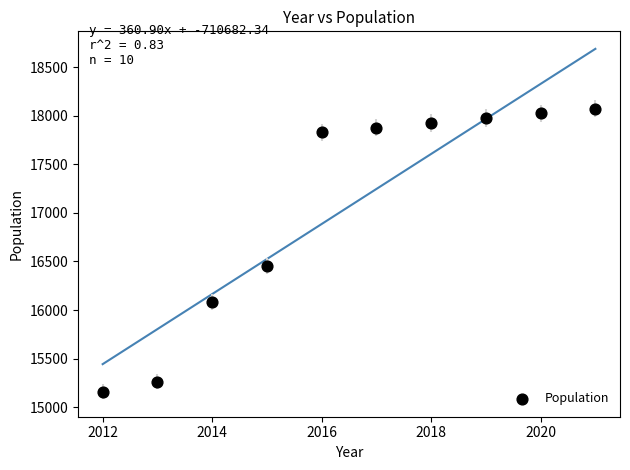

What is the average Y value?

17066